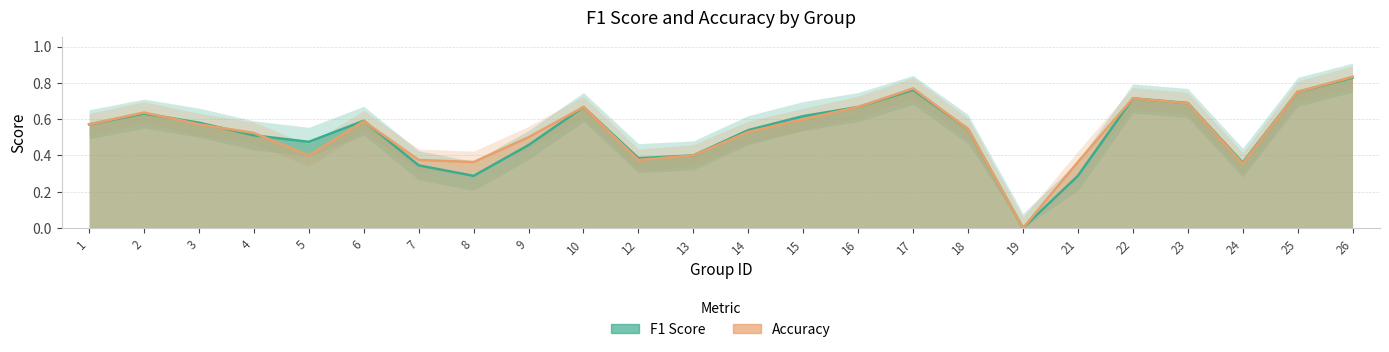

Is the value of f1 at 22 greater than the value of accuracy at 14?

Yes